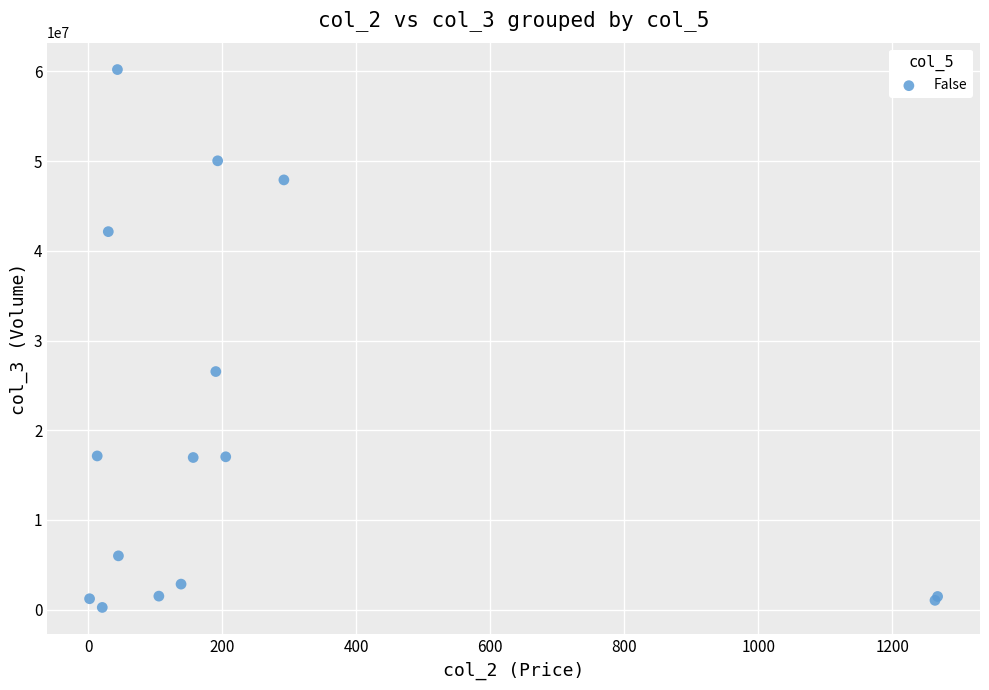

What Y value in the scatter plot is closest to 30233930?

26548184